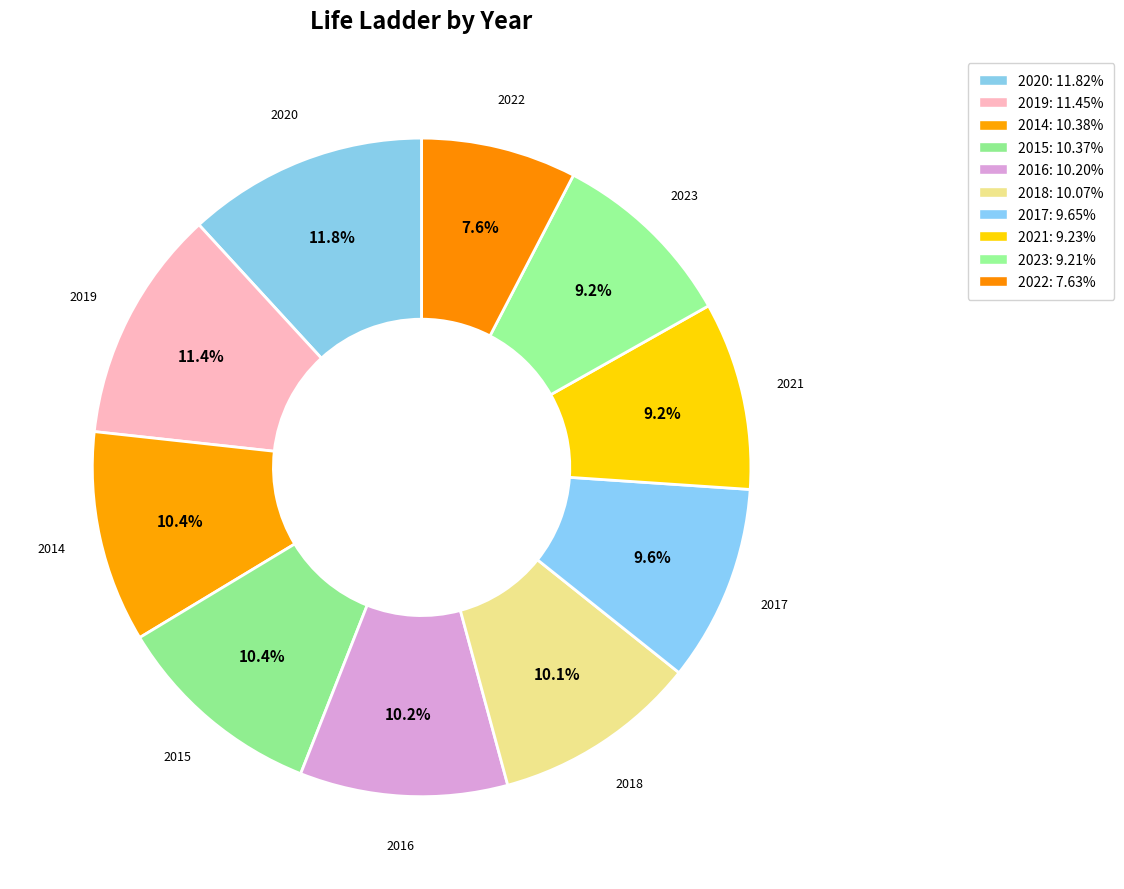

What portion of the pie excludes 2016?

89.8%